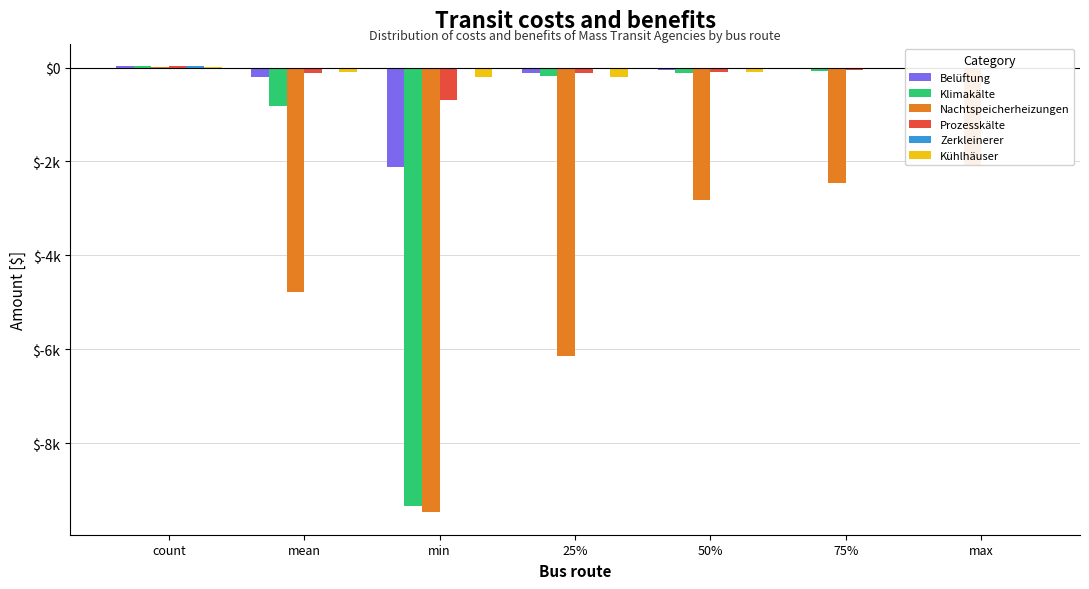

Is it true that Prozesskälte equals 31.0 at count?

True